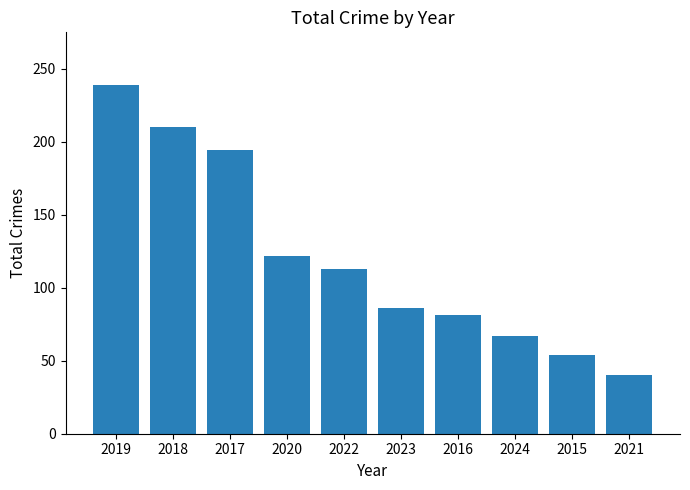

Reading left to right, what are all the values shown in this chart?

2019=239	2018=210	2017=194	2020=122	2022=113	2023=86	2016=81	2024=67	2015=54	2021=40